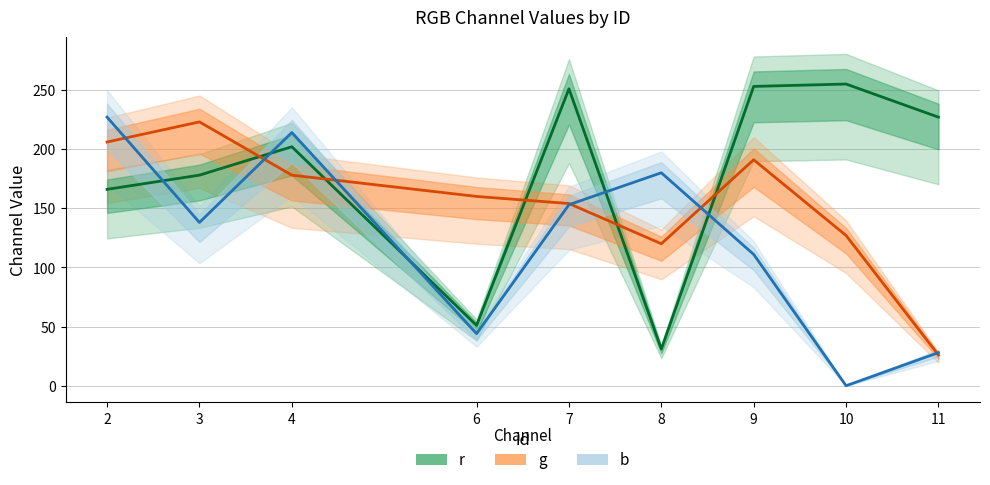

Which series changed the most between 3 and 11?

g